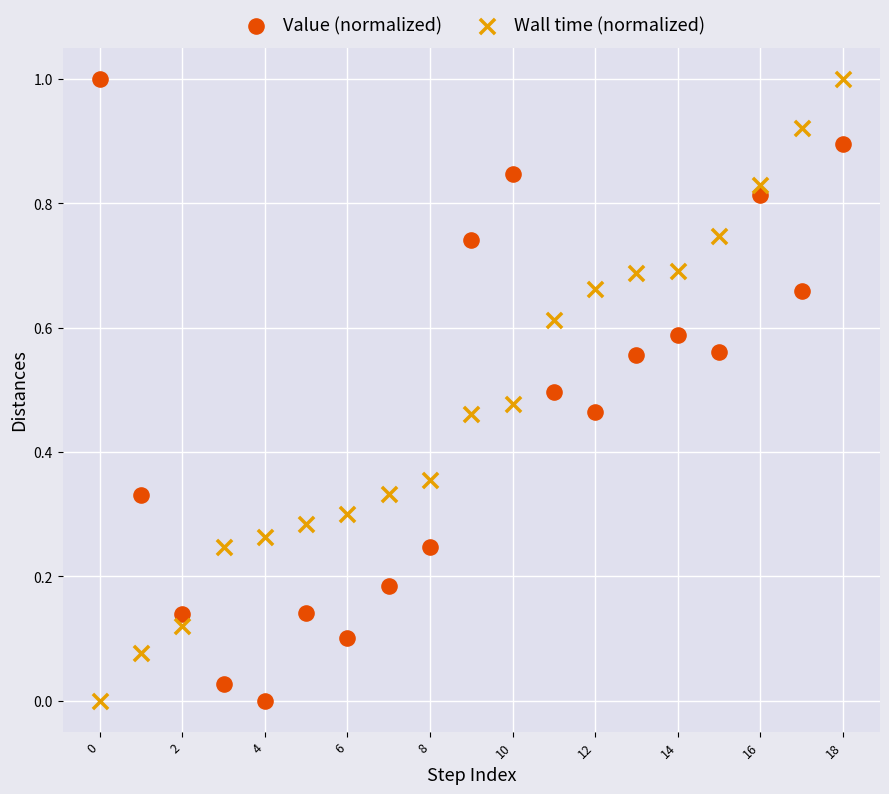

Across all data points, what is the range of Y values (max minus min)?

1.0